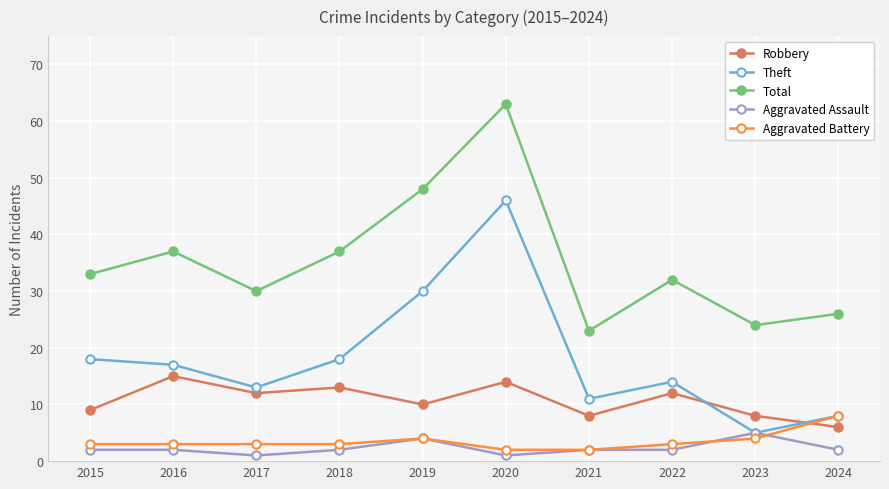

What are all the series names shown in the legend?

Robbery, Theft, Total, Aggravated Assault, Aggravated Battery